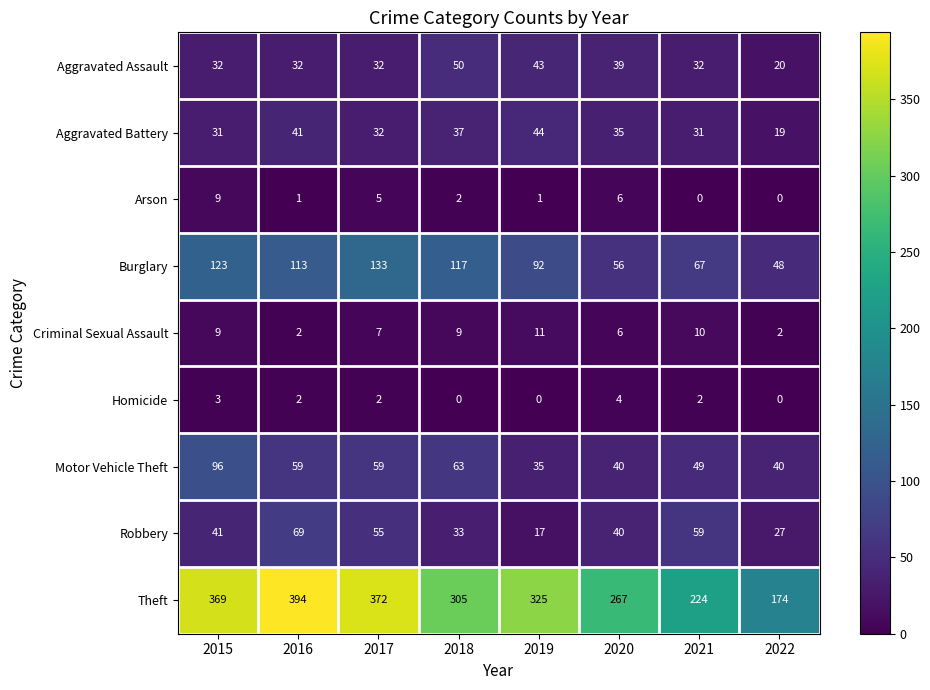

The Aggravated Assault series shows 22 at 2020. True or false?

False